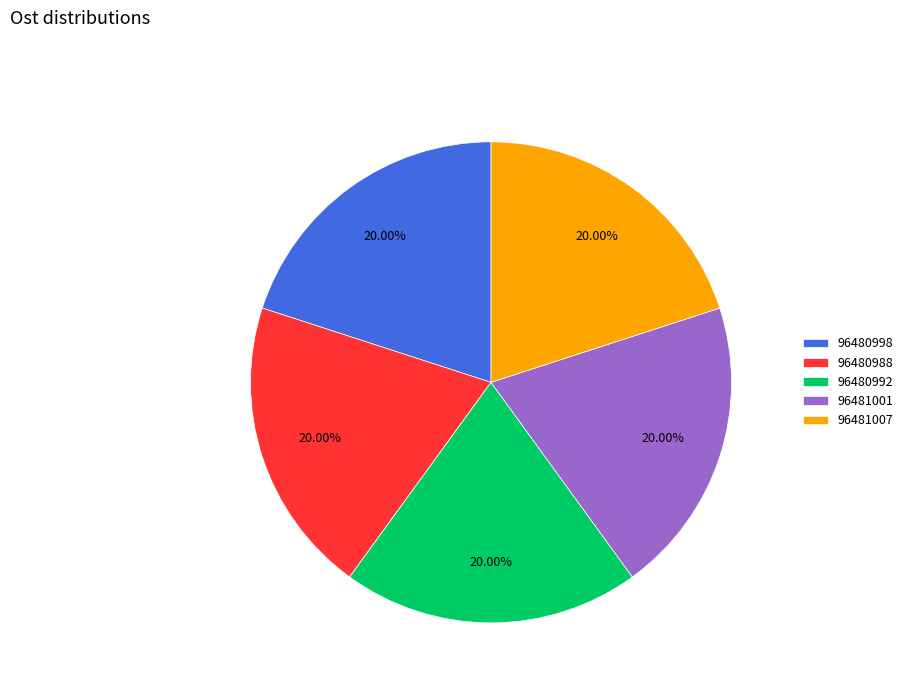

Combined, what portion of the pie is 96481001 and 96480998?

40.0%